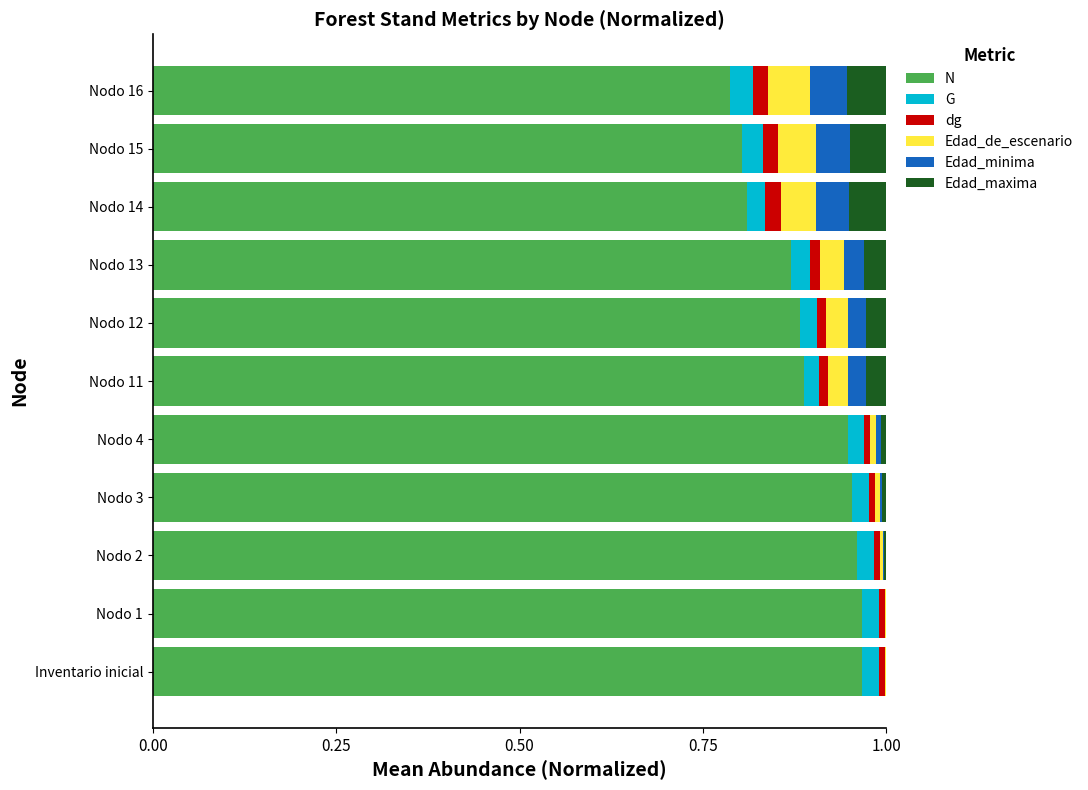

What are all the series names shown in the legend?

N, G, dg, Edad_de_escenario, Edad_minima, Edad_maxima